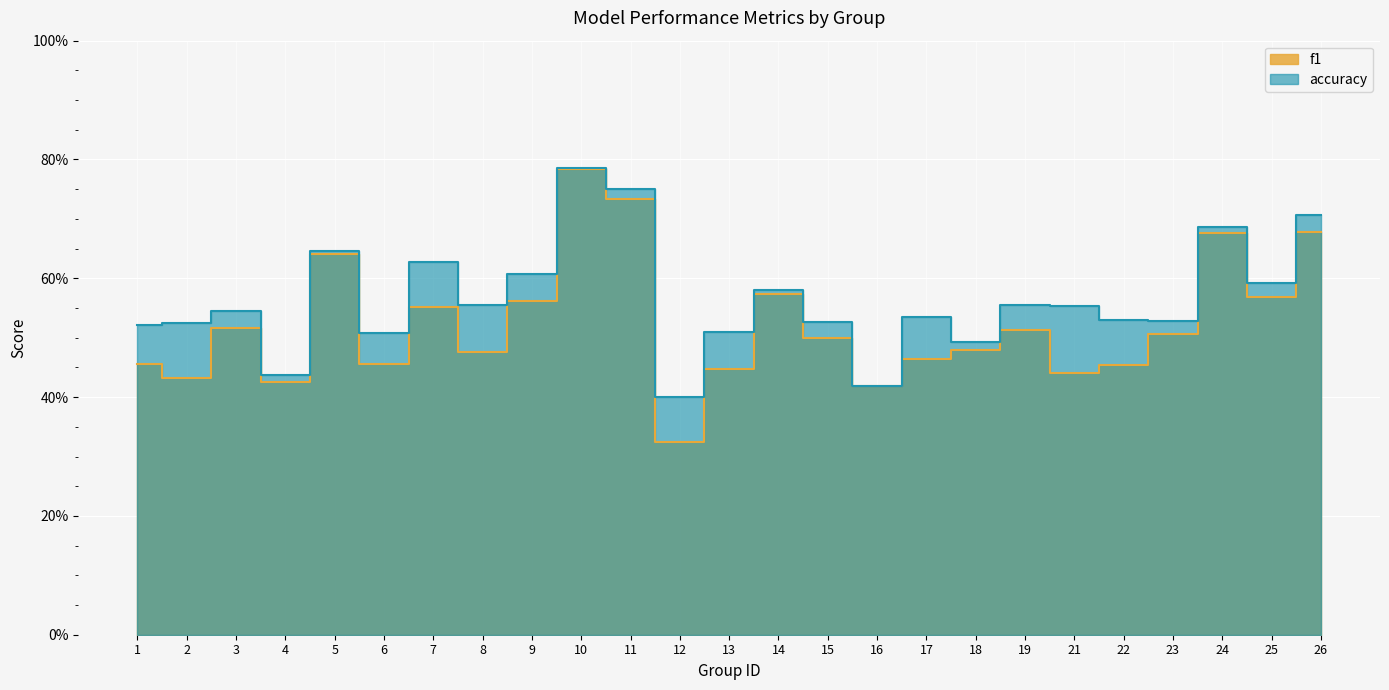

List the series in order of their overall mean, lowest first.

f1, accuracy